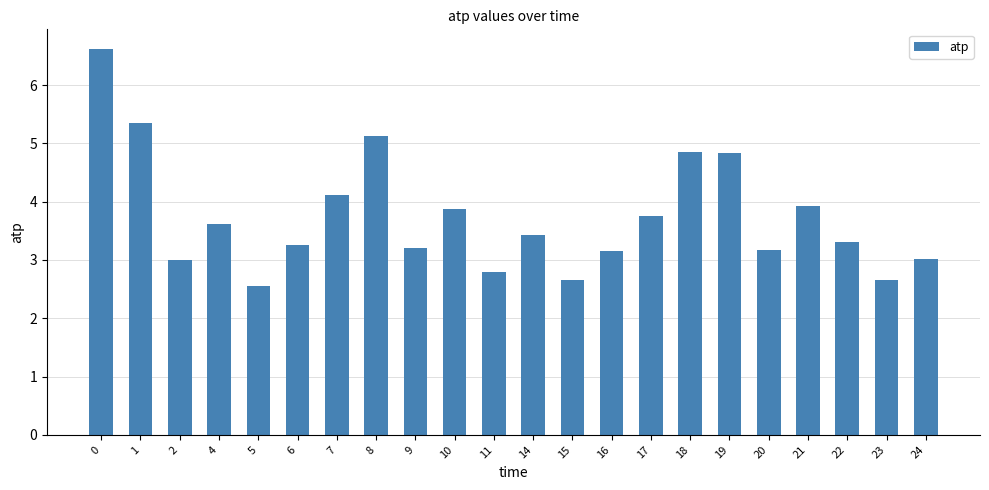

What is the change in value from 2 to 8?

+2.1